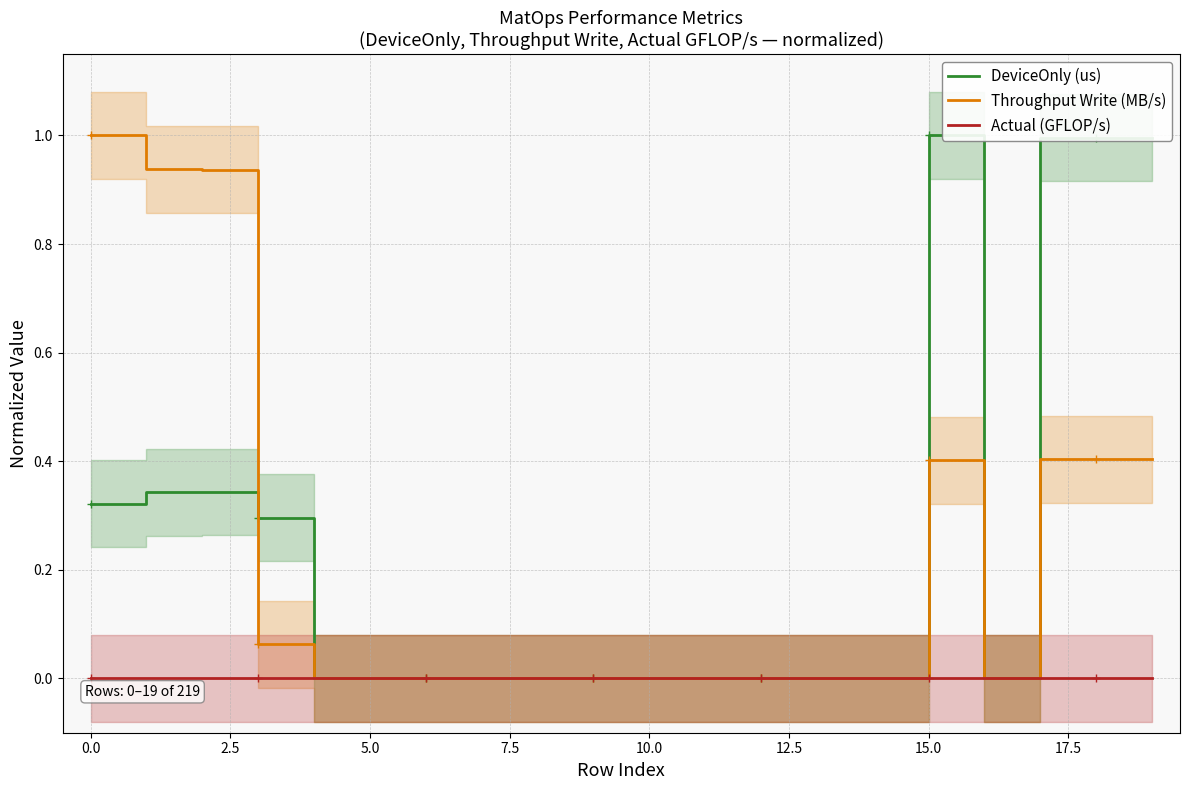

True or false: Actual (GFLOP/s) and DeviceOnly (us) intersect in this chart.

False